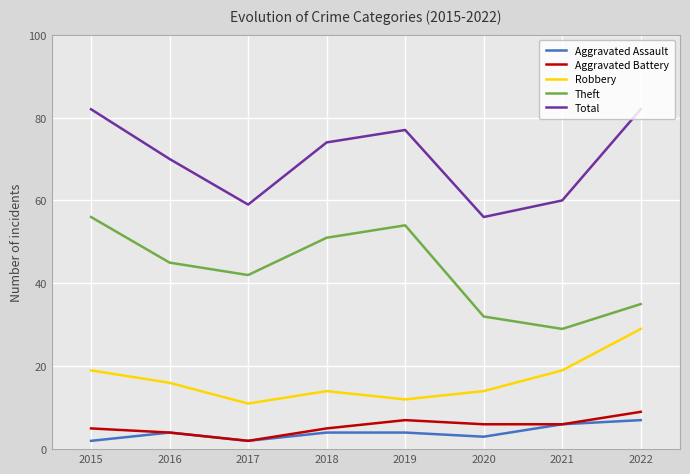

What is the difference between the highest and lowest values at 2019?

73